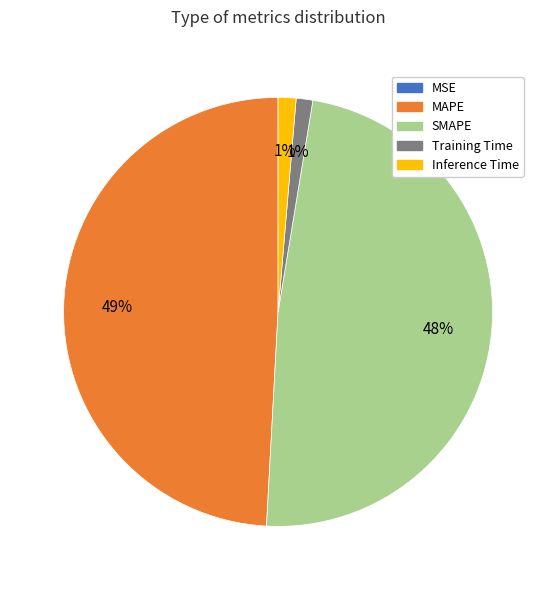

Is there a majority slice in this chart?

No